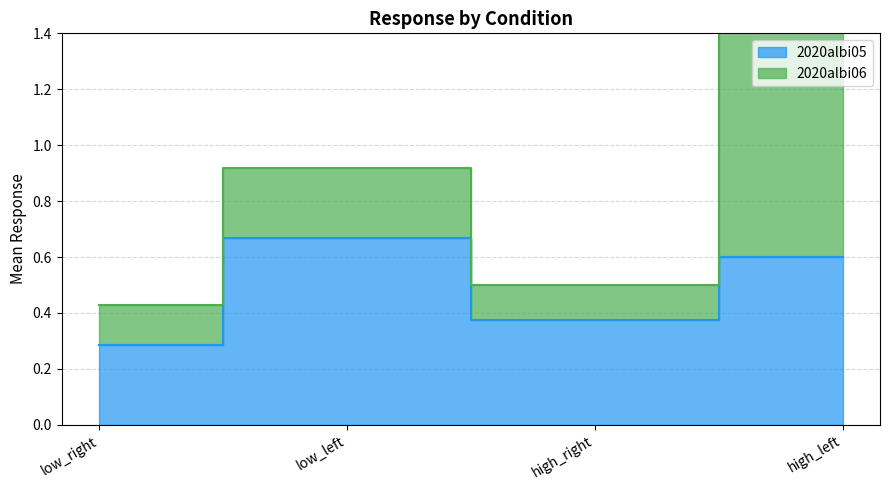

At which category does the chart reach its peak across all series?

high_left